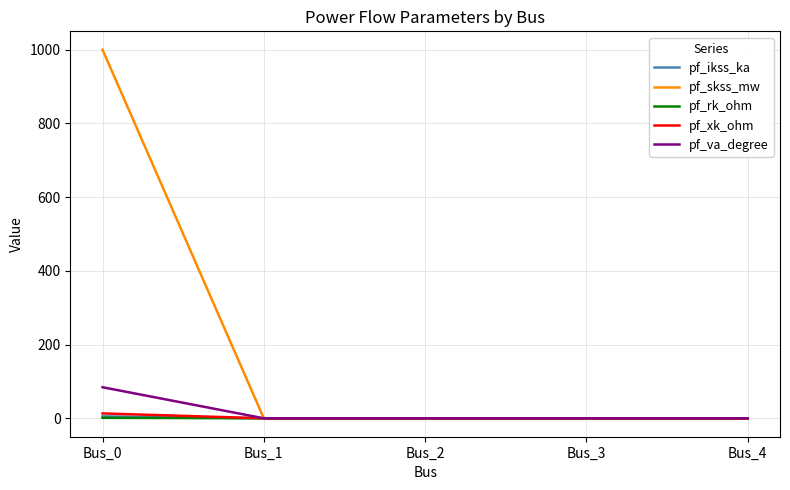

Which series has the widest spread of values?

pf_skss_mw